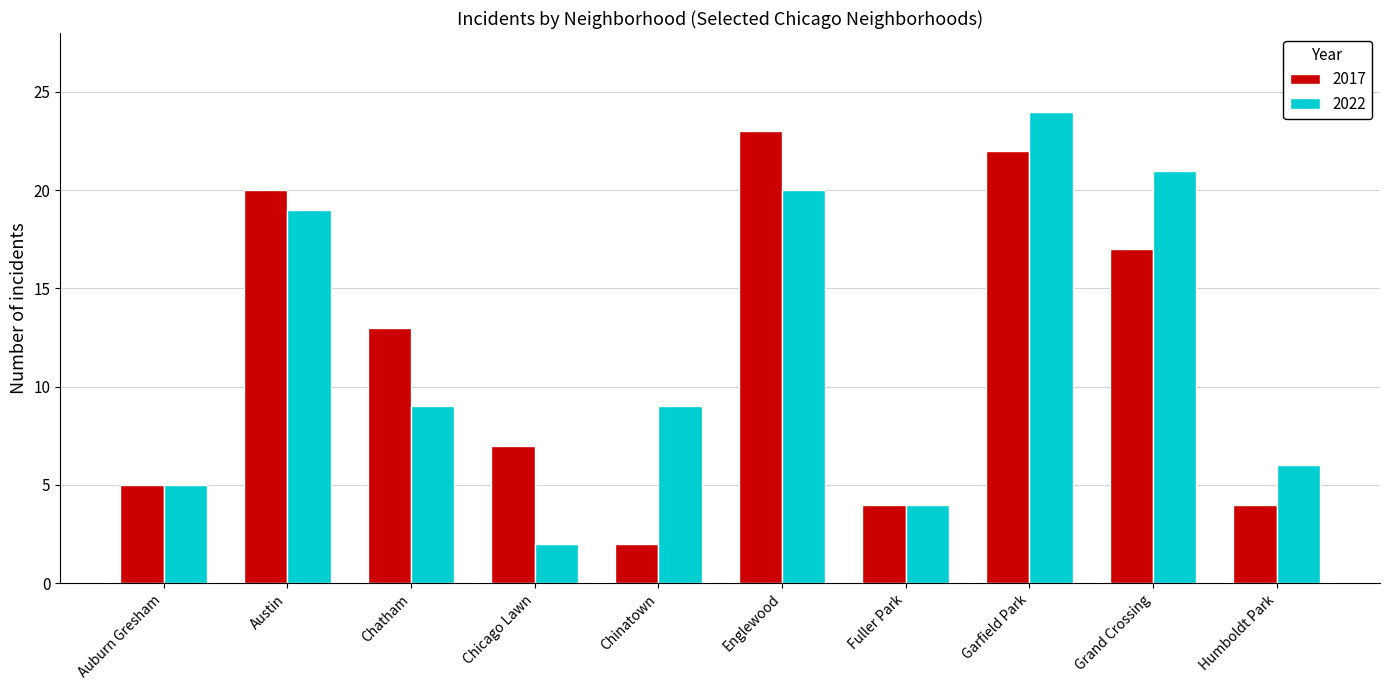

Reading right to left, list all the values displayed in this chart.

2017: Humboldt Park=4	Grand Crossing=17	Garfield Park=22	Fuller Park=4	Englewood=23	Chinatown=2	Chicago Lawn=7	Chatham=13	Austin=20	Auburn Gresham=5
2022: Humboldt Park=6	Grand Crossing=21	Garfield Park=24	Fuller Park=4	Englewood=20	Chinatown=9	Chicago Lawn=2	Chatham=9	Austin=19	Auburn Gresham=5